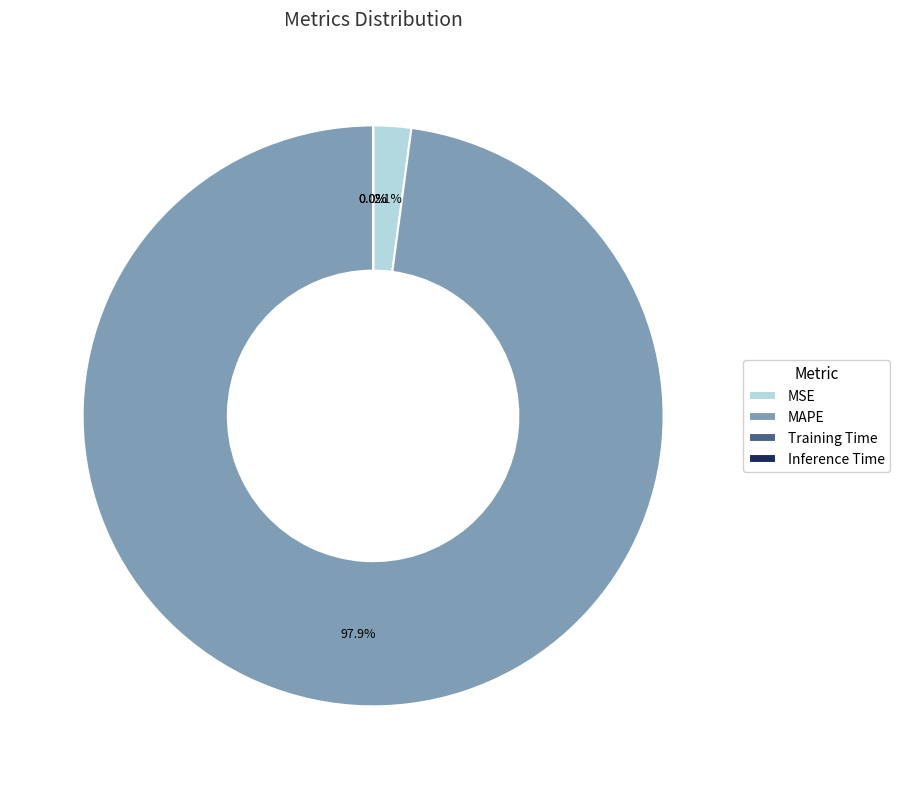

Which category has the biggest portion of the pie?

MAPE